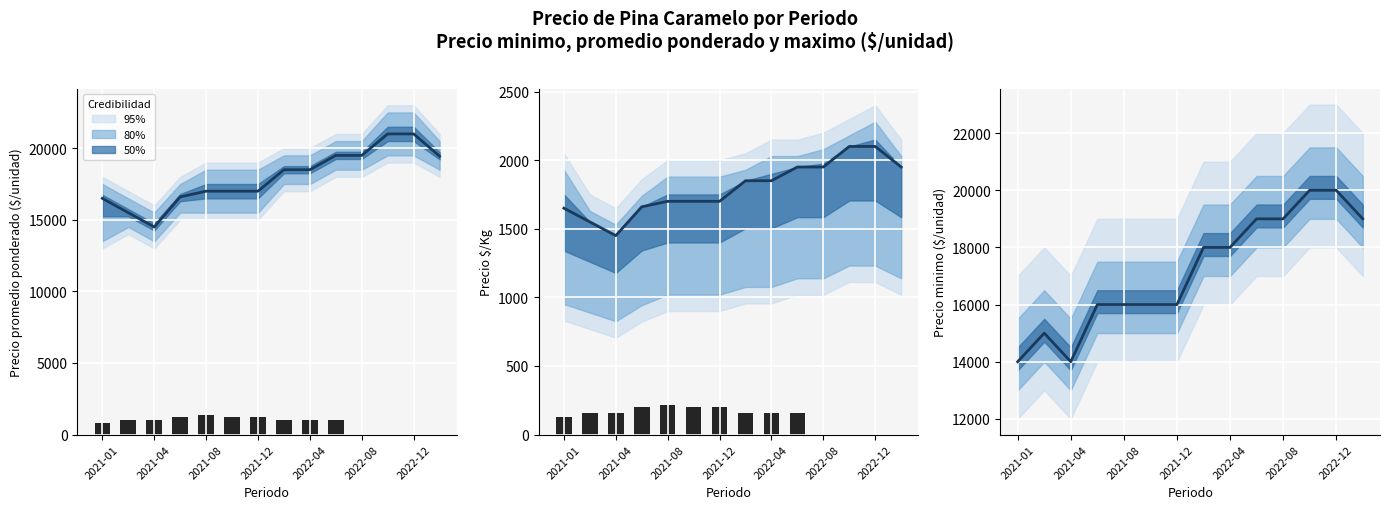

What is the difference between the maximum and minimum values in the Precio promedio ponderado series?

6500